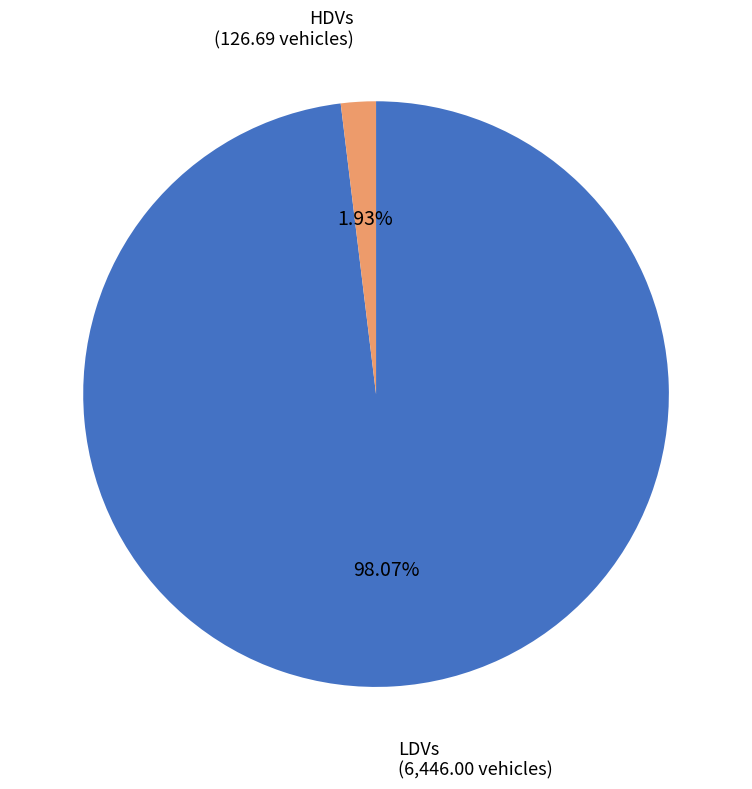

Is there a majority slice in this chart?

Yes